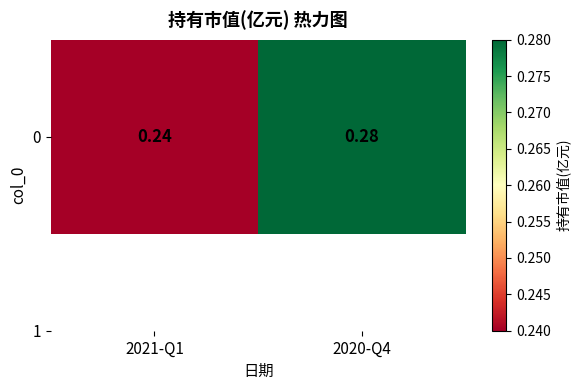

Rank the categories by value from highest to lowest.

2020-Q4, 2021-Q1